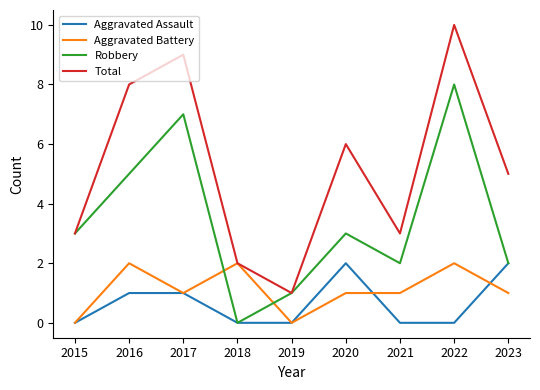

Is it true that Aggravated Battery equals 0 at 2015?

True